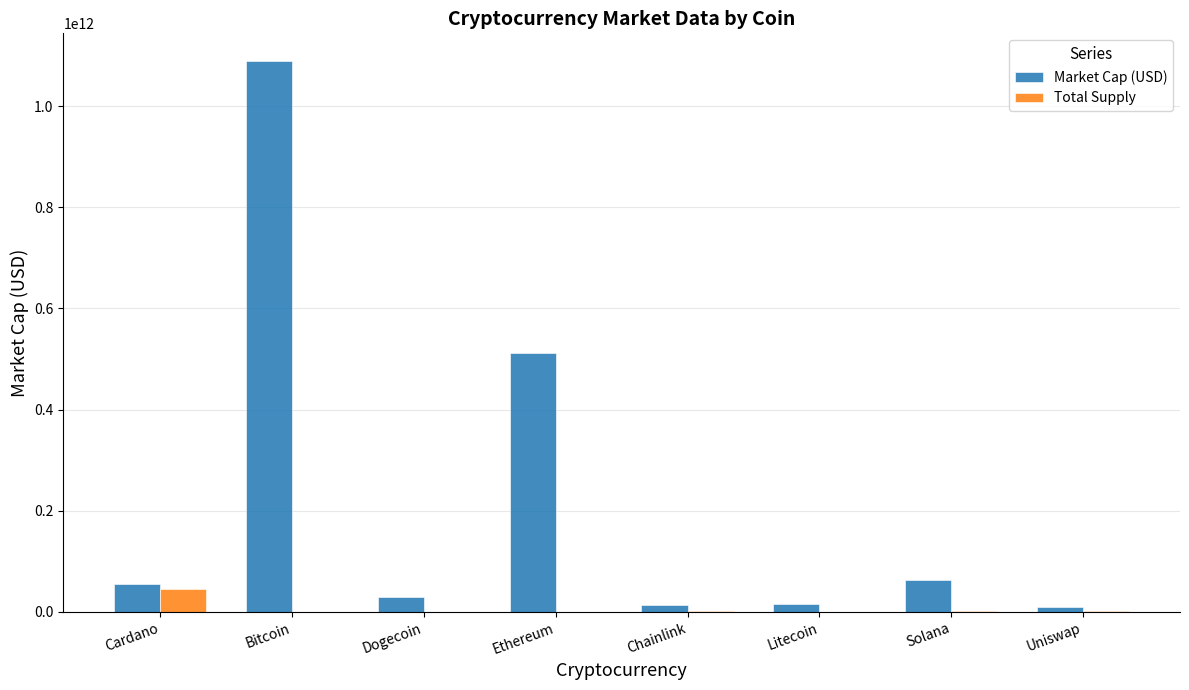

Where is Market Cap (USD) nearest to the value 549610258655?

Ethereum